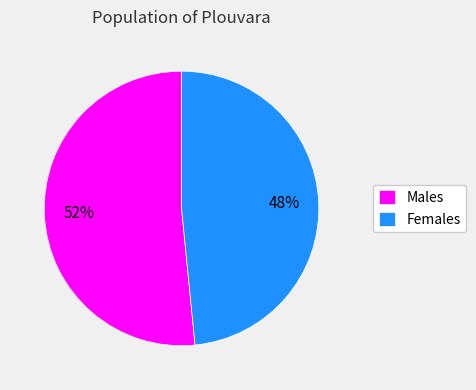

How many segments does this pie chart have?

2